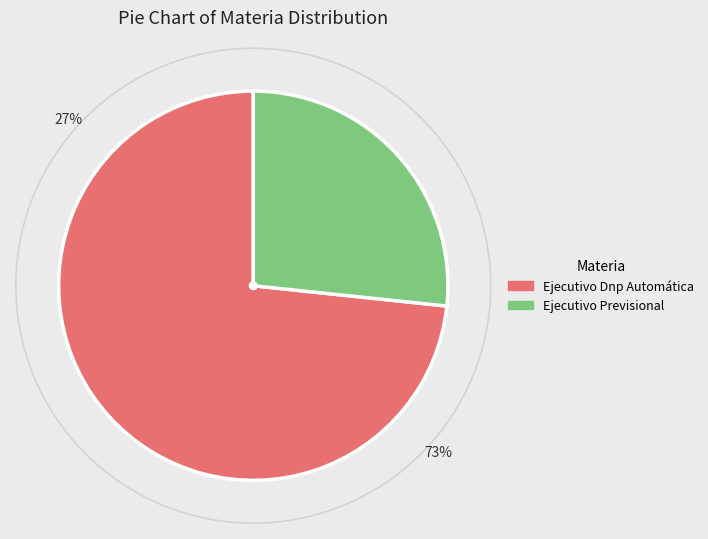

What percentage is the Ejecutivo Previsional slice, to the nearest percent?

27%